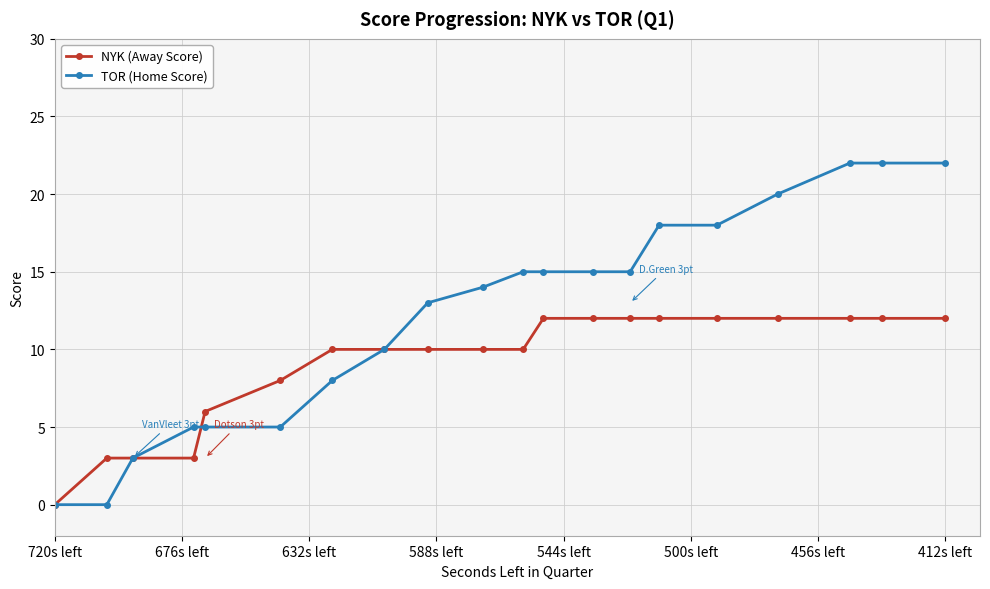

What is the value of the NYK (Away Score) point at the 17th from the left?

12